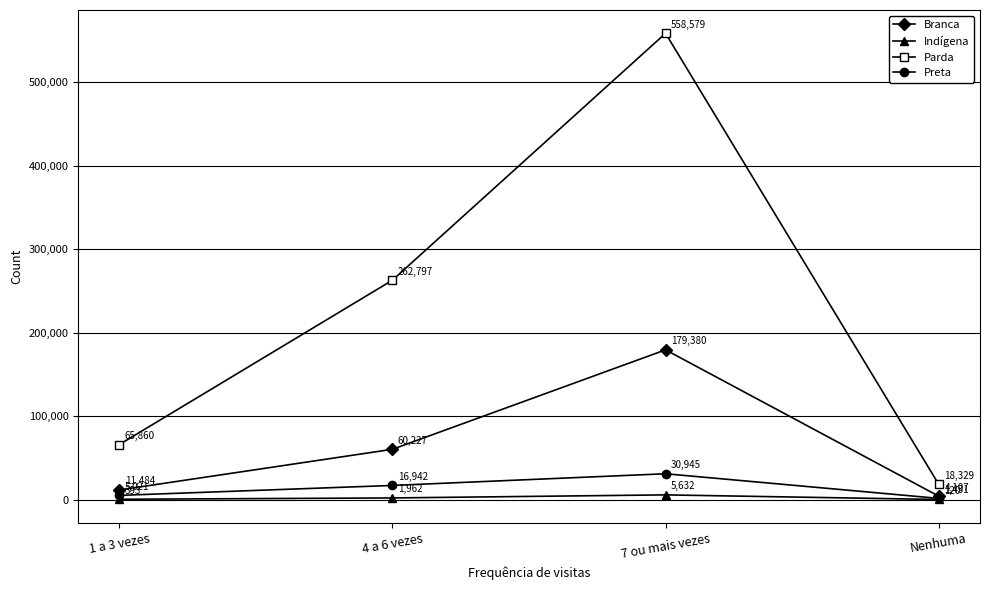

Which category has the lowest value across all series?

Nenhuma